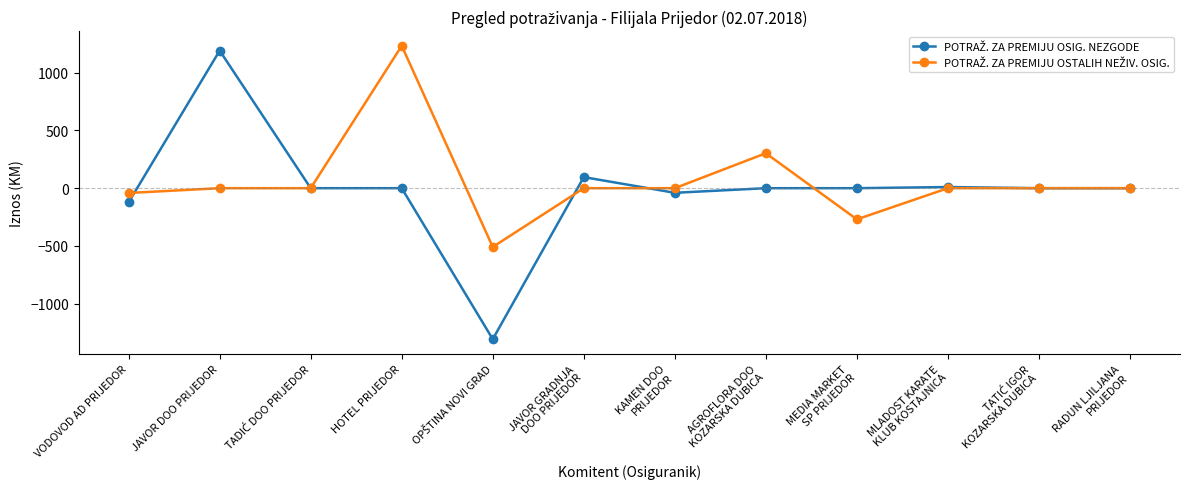

What is the smallest value displayed?

-1308.7